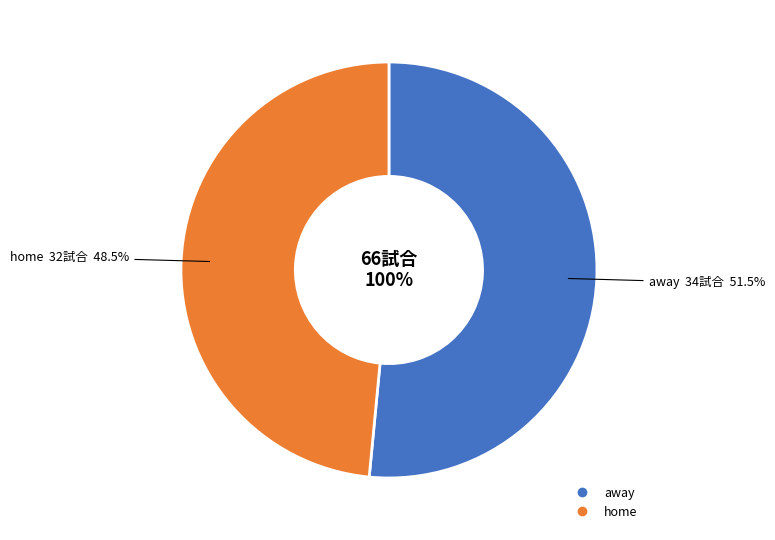

What is the majority slice?

away